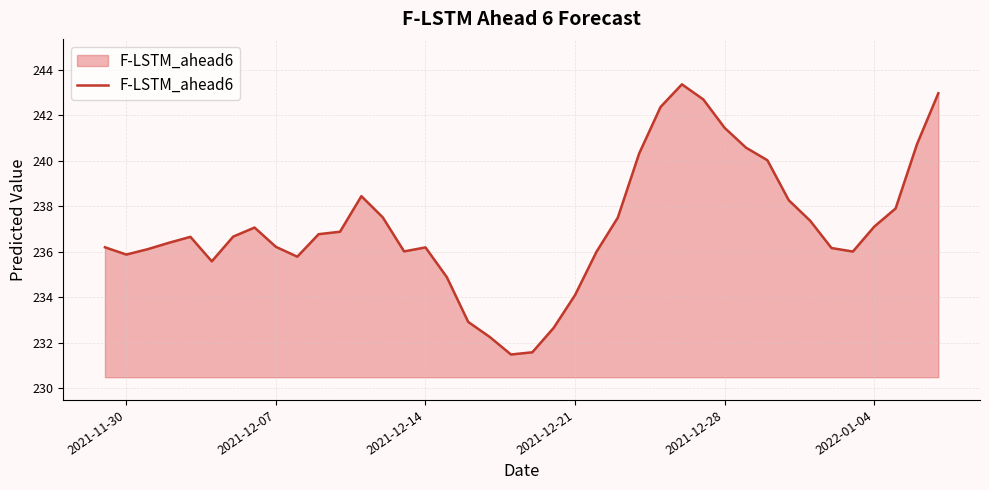

What is the difference between the maximum and minimum values?

11.9